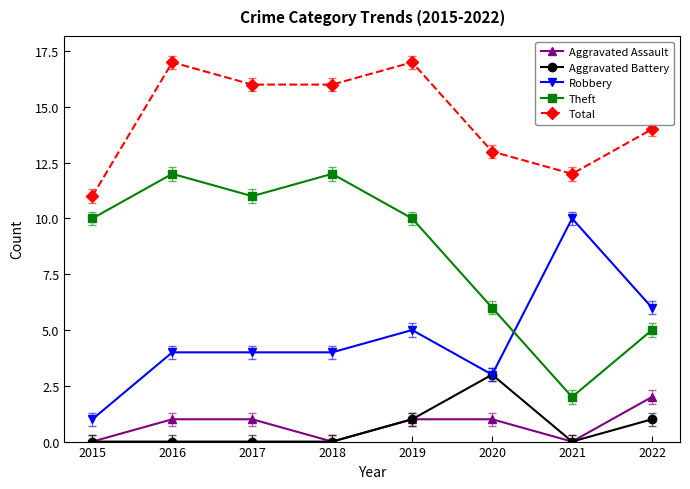

What is the difference between the second highest and second lowest values in the Robbery series?

3